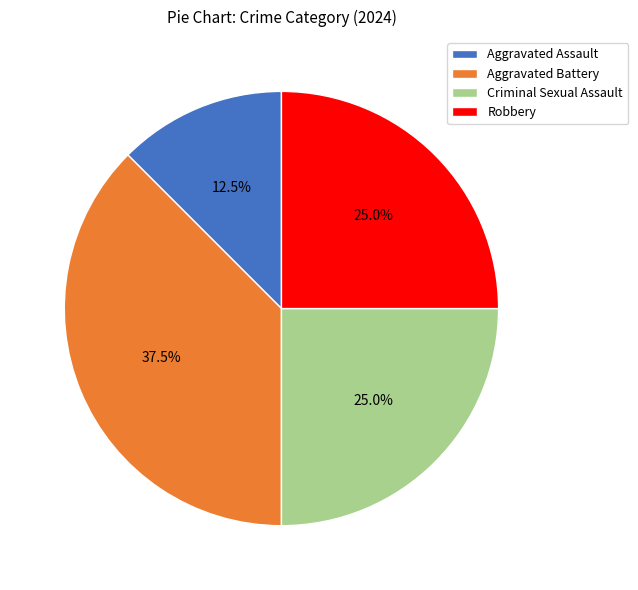

Combined, what portion of the pie is Robbery and Aggravated Battery?

62.5%